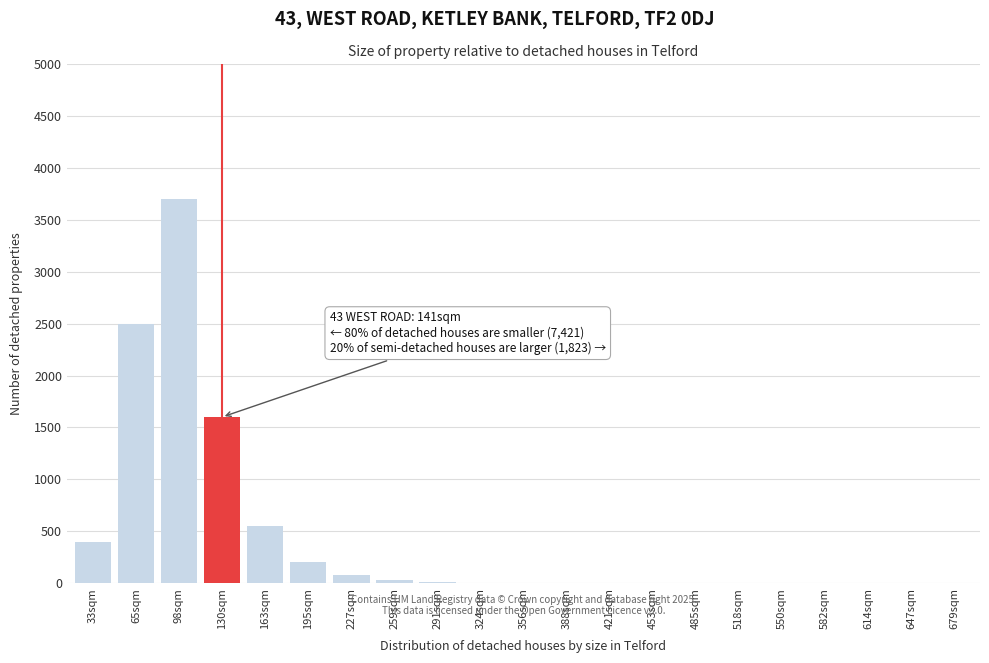

What is the change in value from 130sqm to 485sqm?

-1600